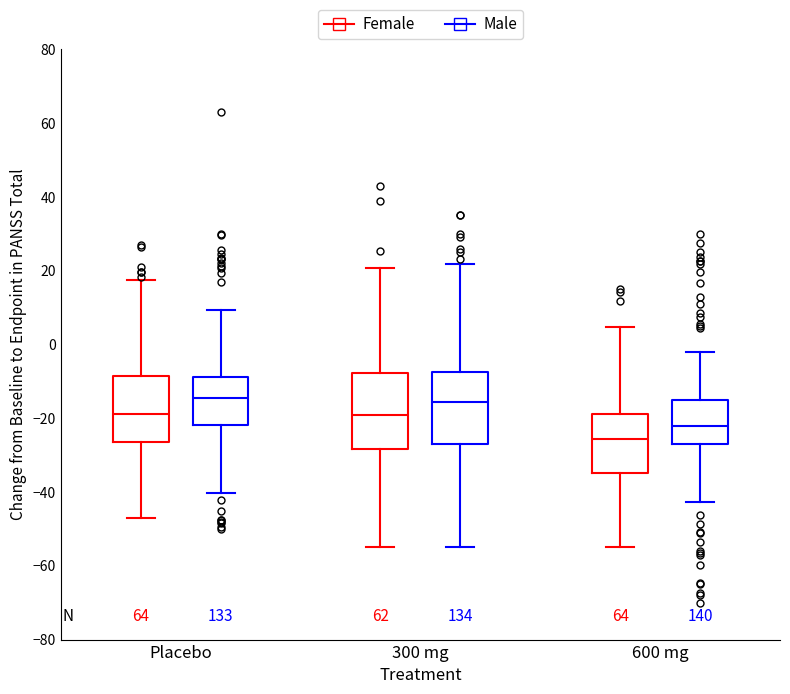

Where does the lower whisker of the box for 600 mg (Female) end on the y-axis? The values are not printed on the chart, so give them approximately, as read against the axis.

-54